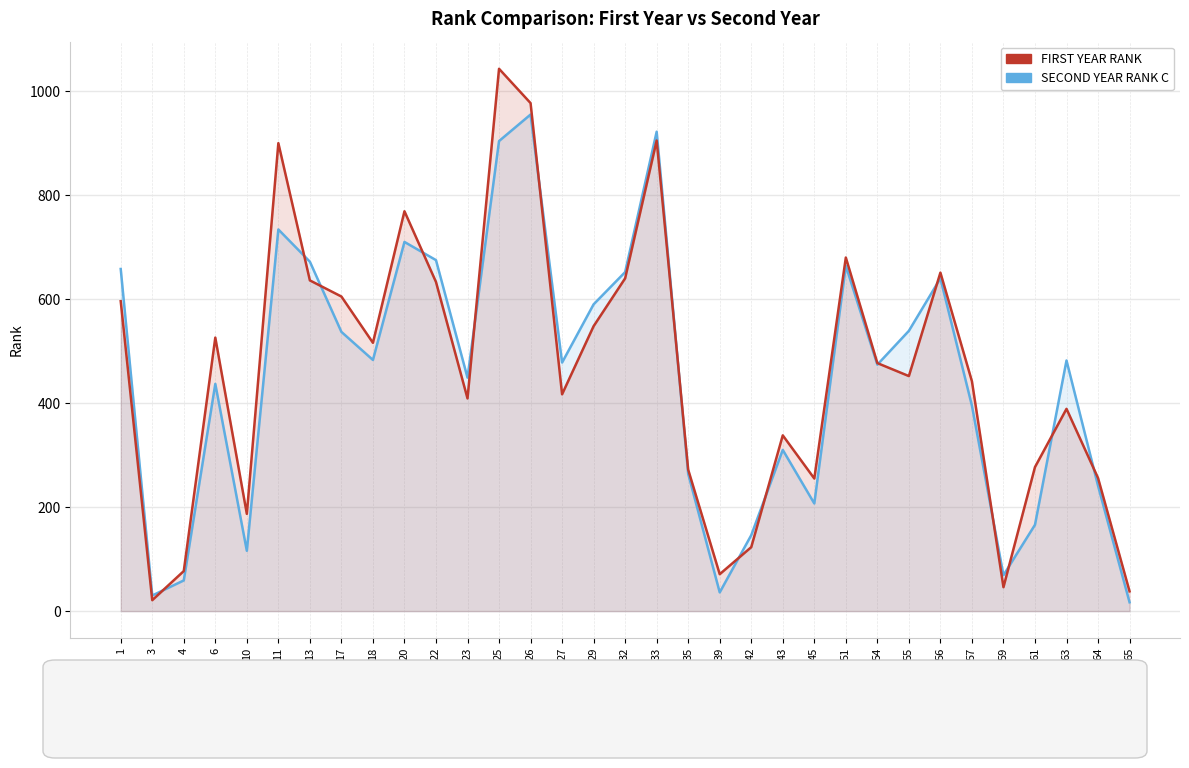

What is the total value across all series at 54?

951